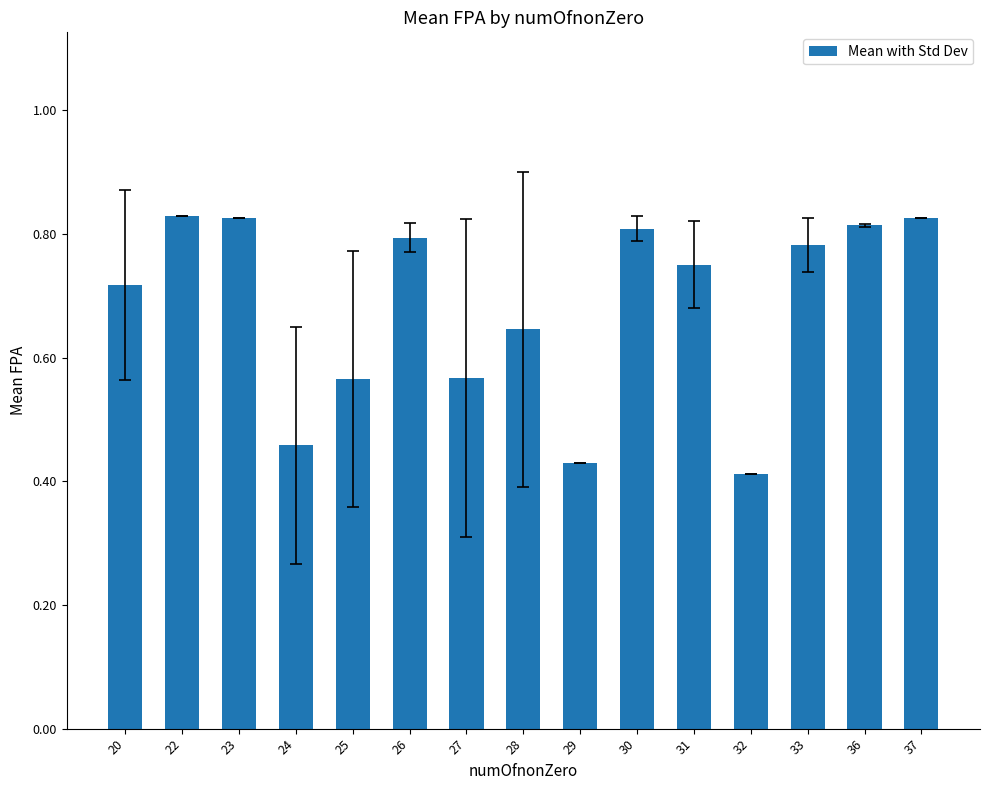

What is the sum of the values at 27 and 25?

1.1